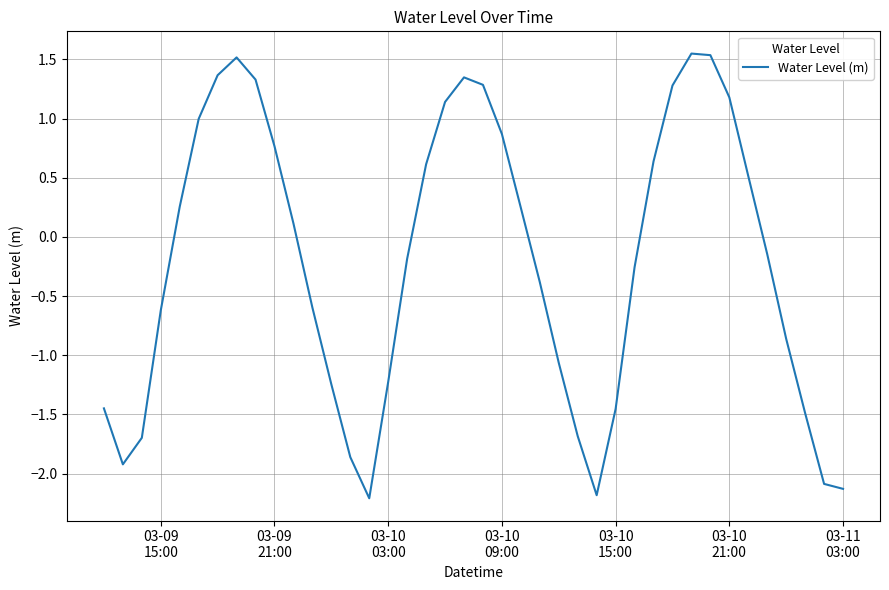

What is the smallest value displayed?

-2.2